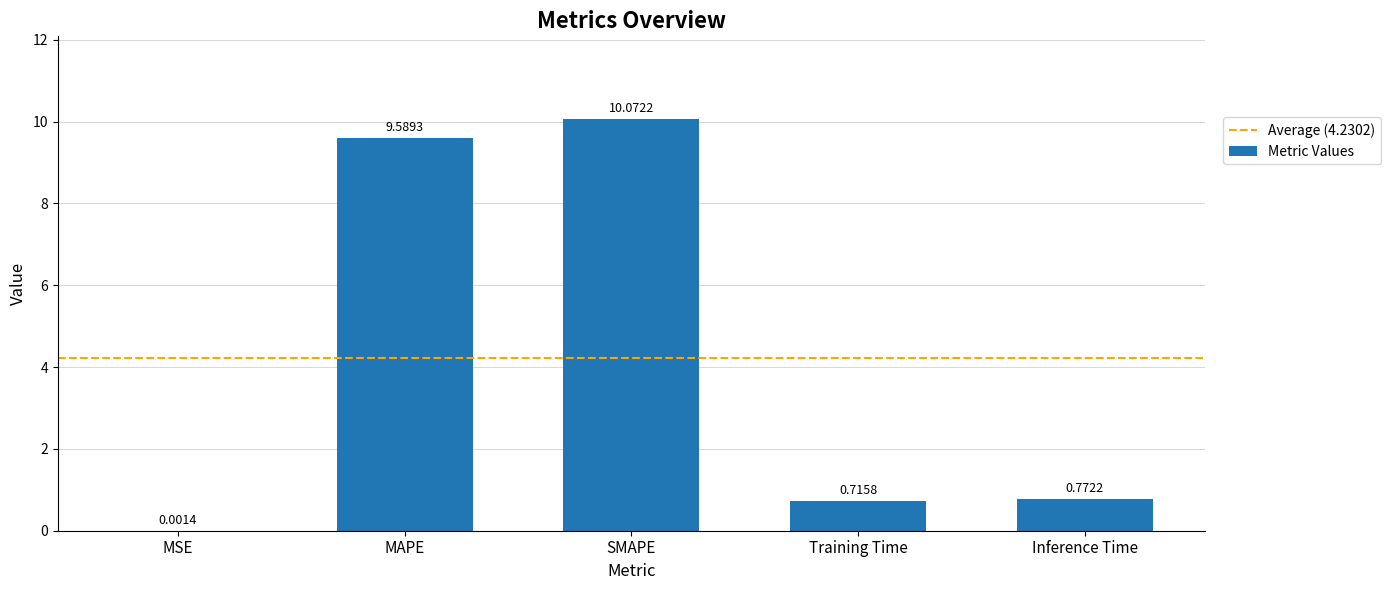

At which label is the value closest to 5?

Inference Time